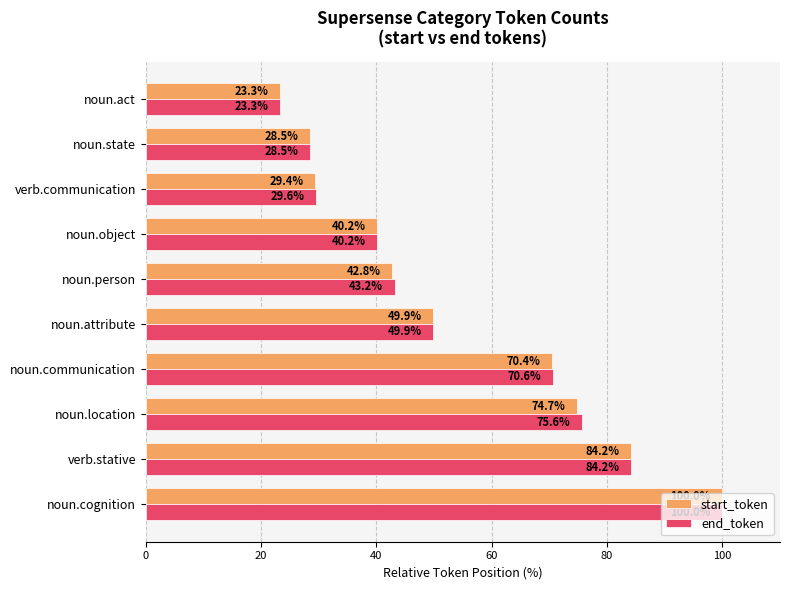

List the series in order of their overall mean, lowest first.

start_token, end_token